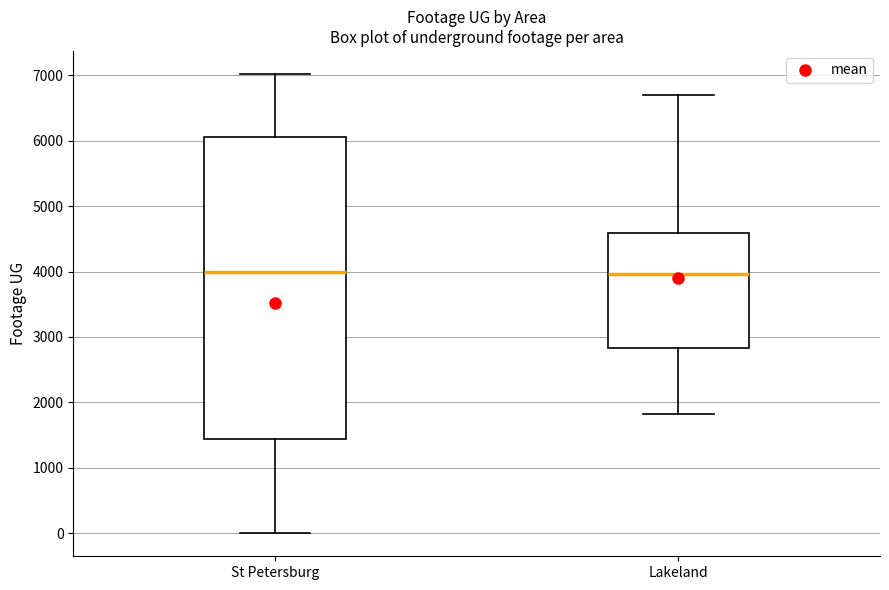

Reading left to right, read every box against the y-axis: the position of its median line, the range the box covers, and the ends of its whiskers. The values are not printed on the chart, so give them approximately, as read against the axis.

St Petersburg: median 4000, box 1400 to 6100, whiskers 0 to 7000
Lakeland: median 4000, box 2800 to 4600, whiskers 1800 to 6700